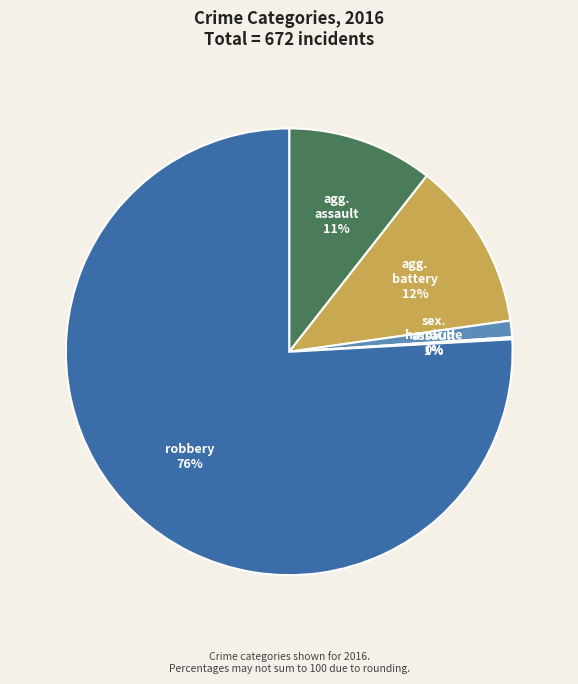

To the nearest percent, what is the difference between the largest and smallest slice percentages?

76%